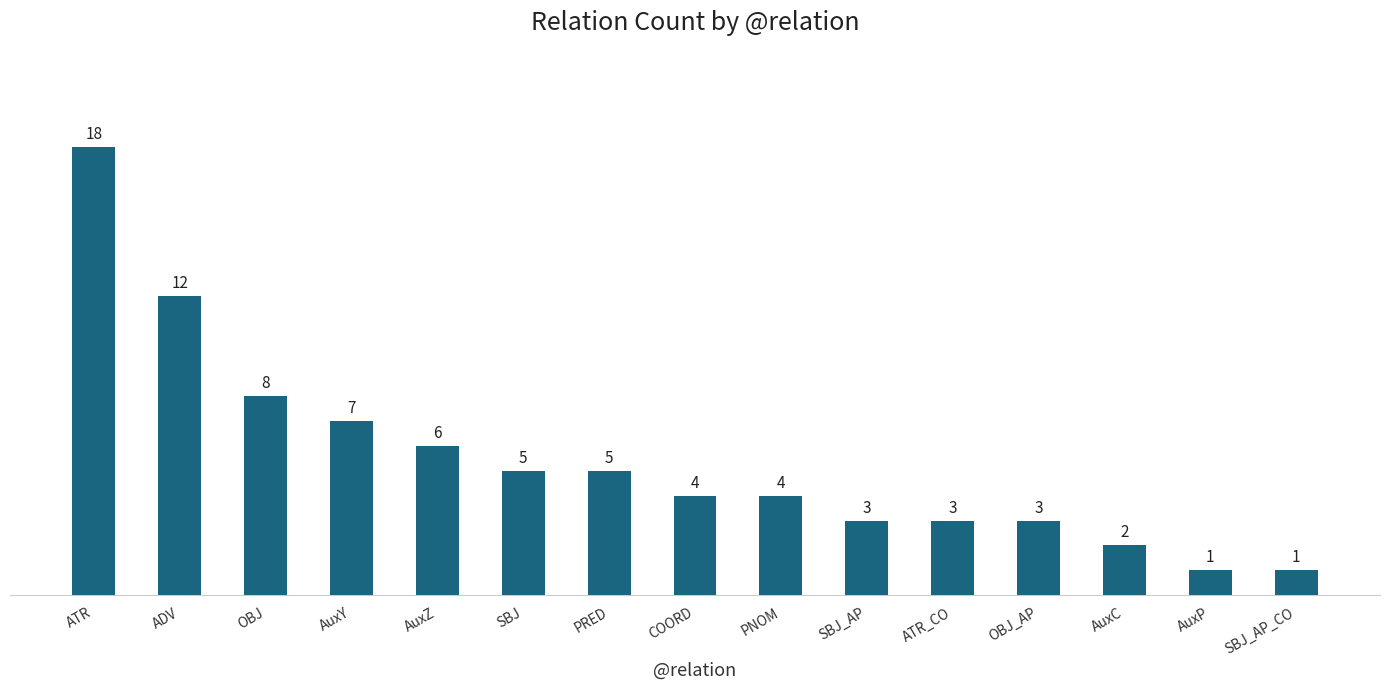

What is the difference between the maximum and second lowest values?

17